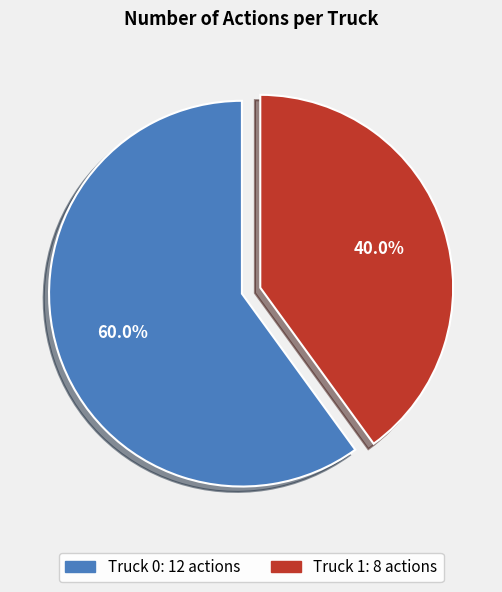

To the nearest percent, what percentage of the pie is Truck 1?

40%